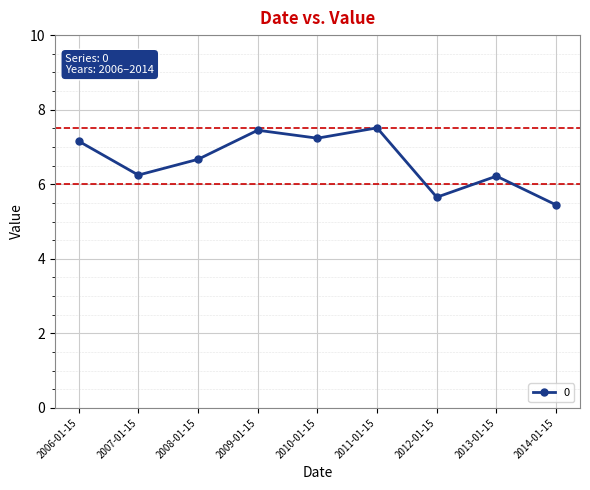

Is this an area chart (filled region under the line)?

No